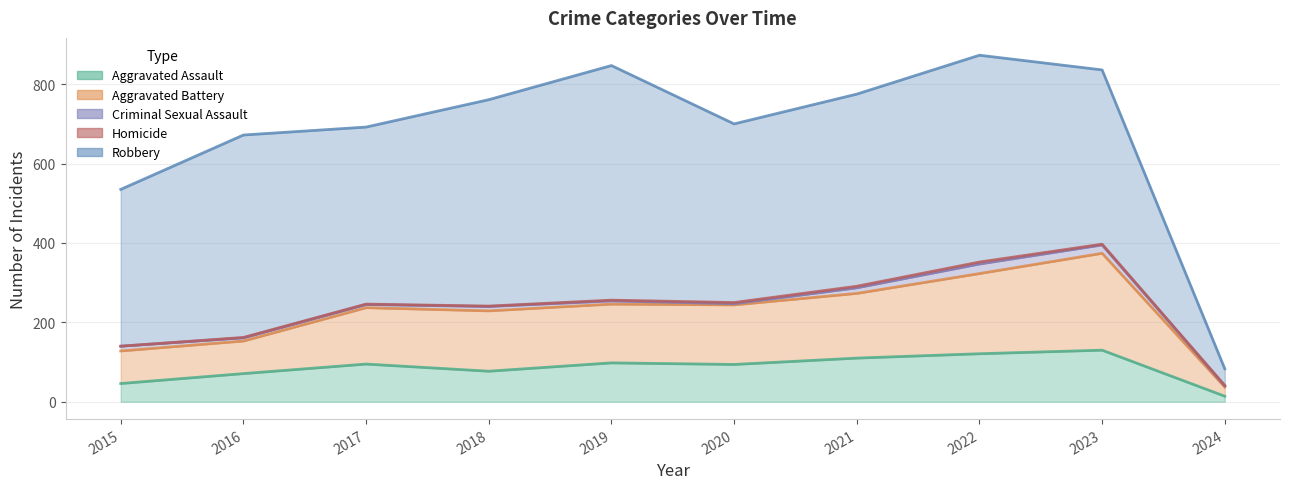

What value does the Aggravated Assault series have at 2019?

98